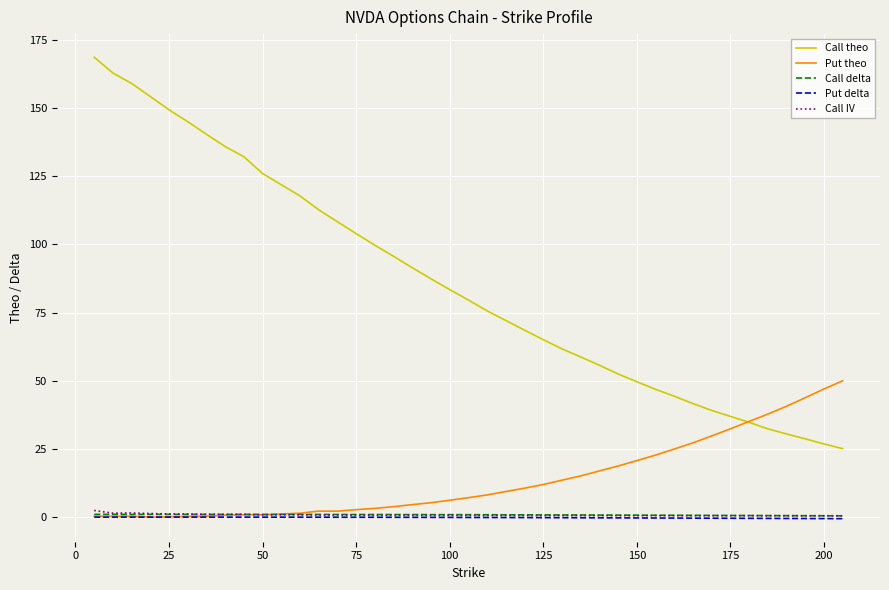

Which series has the largest total across all categories?

Call theo